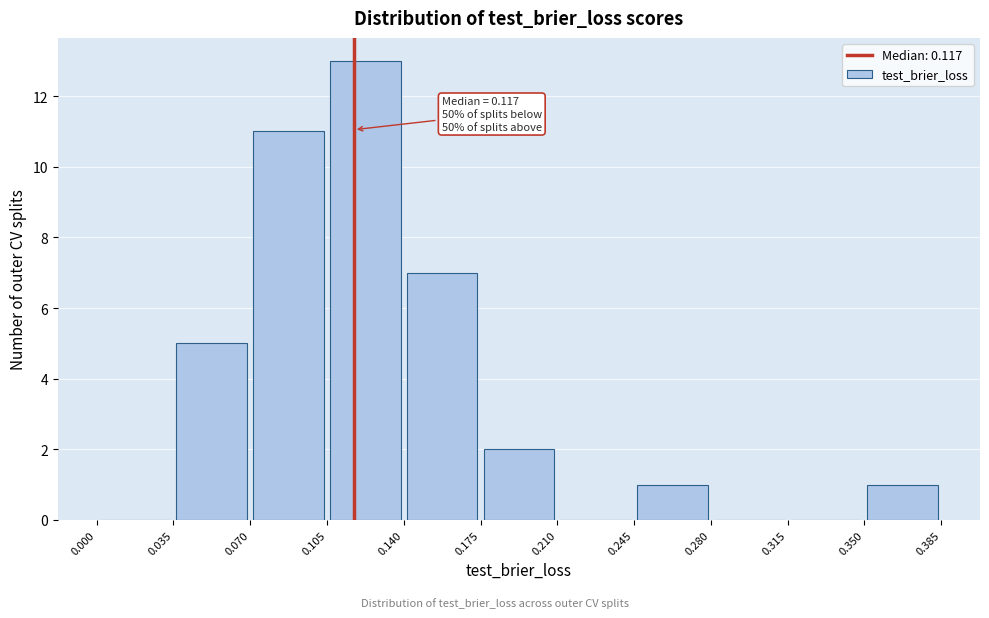

Which range on the x-axis has the tallest bar?

0.105 to 0.140